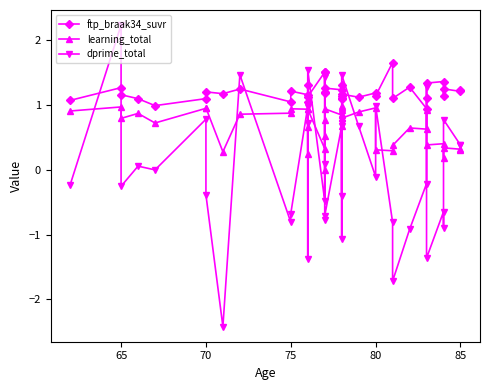

At which category is the sum across all series the highest?

65